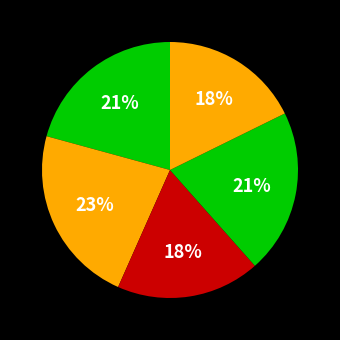

How many slices are in this pie chart?

5